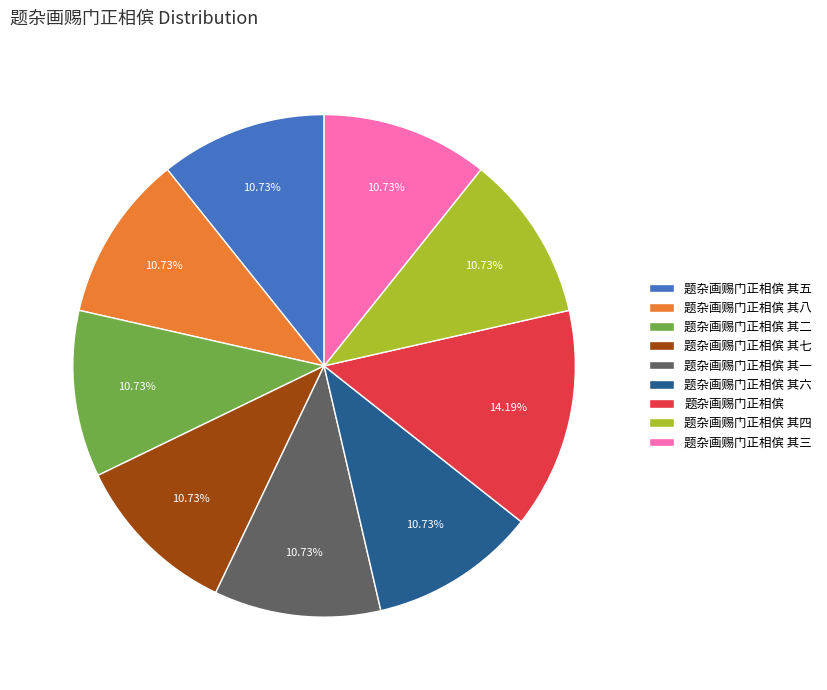

True or false: 题杂画赐门正相傧 其四 accounts for 11% of the total.

True